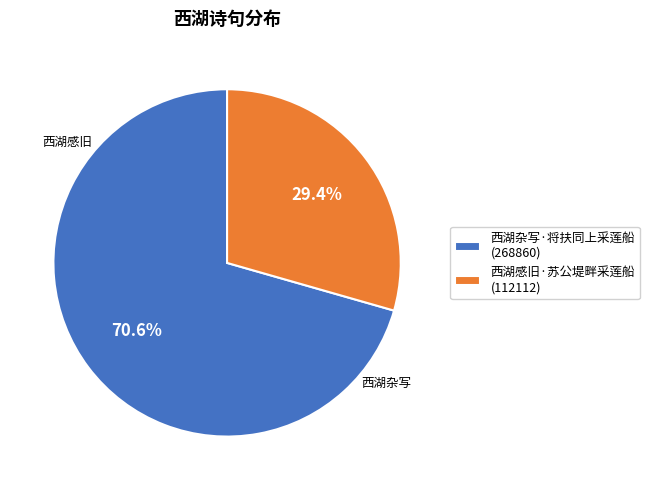

What is the total percentage of 西湖感旧·苏公堤畔采莲船 and 西湖杂写·将扶同上采莲船?

100.0%